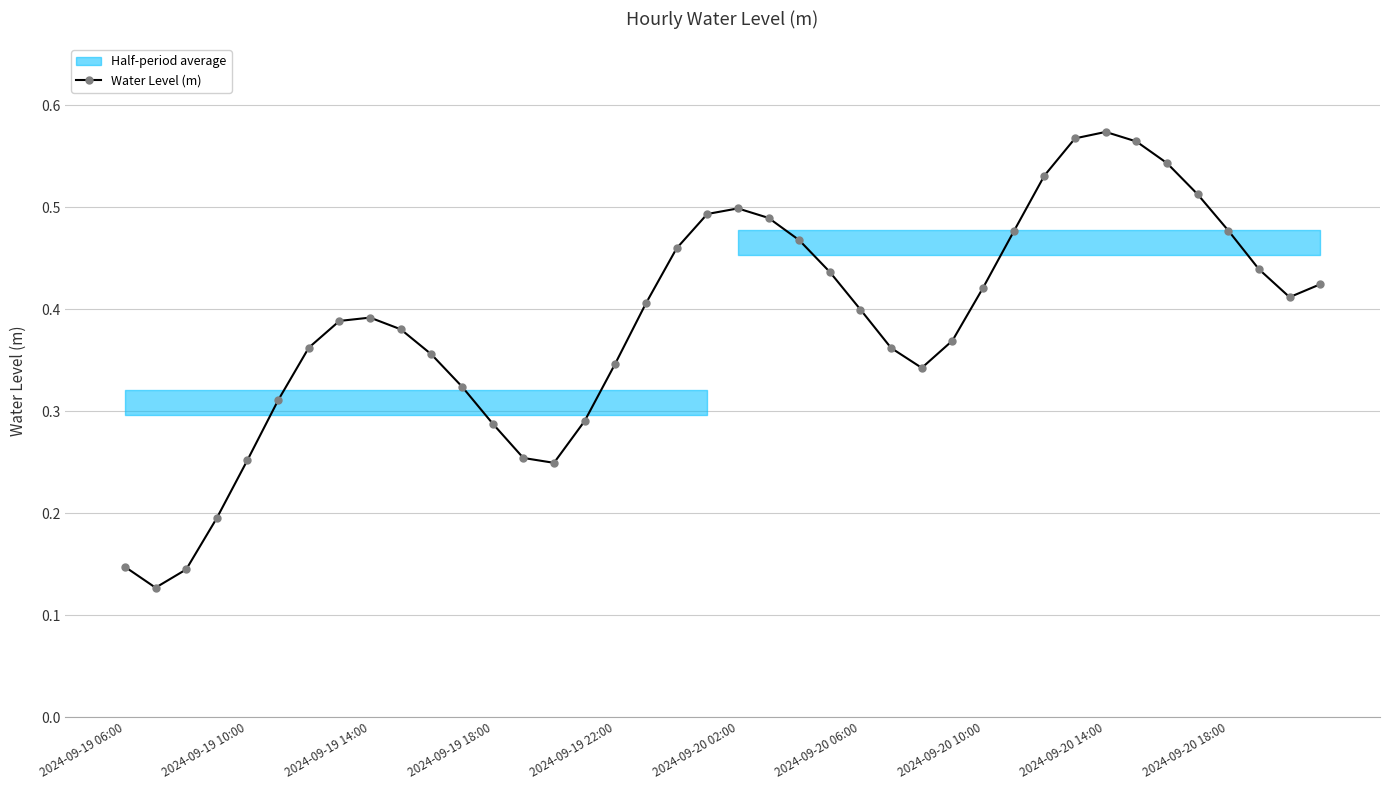

How many points are lower than both their immediate neighbors (excluding endpoints)?

4